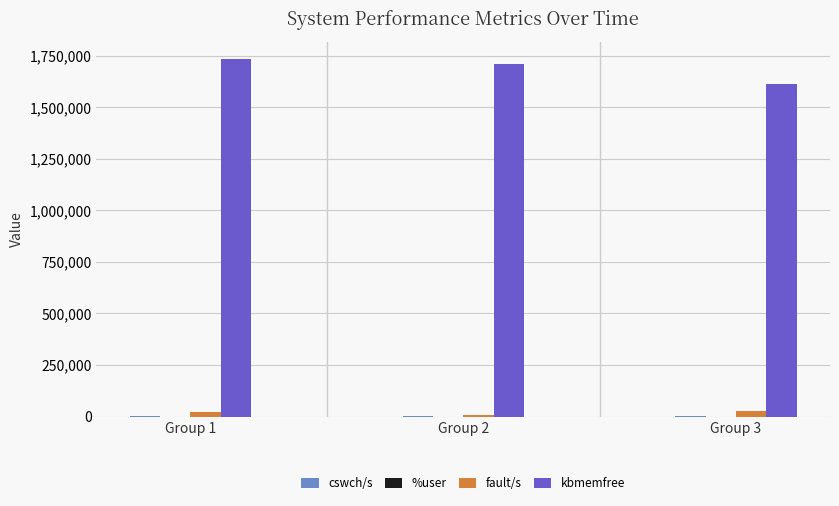

Which series changed the most between Group 1 and Group 3?

kbmemfree